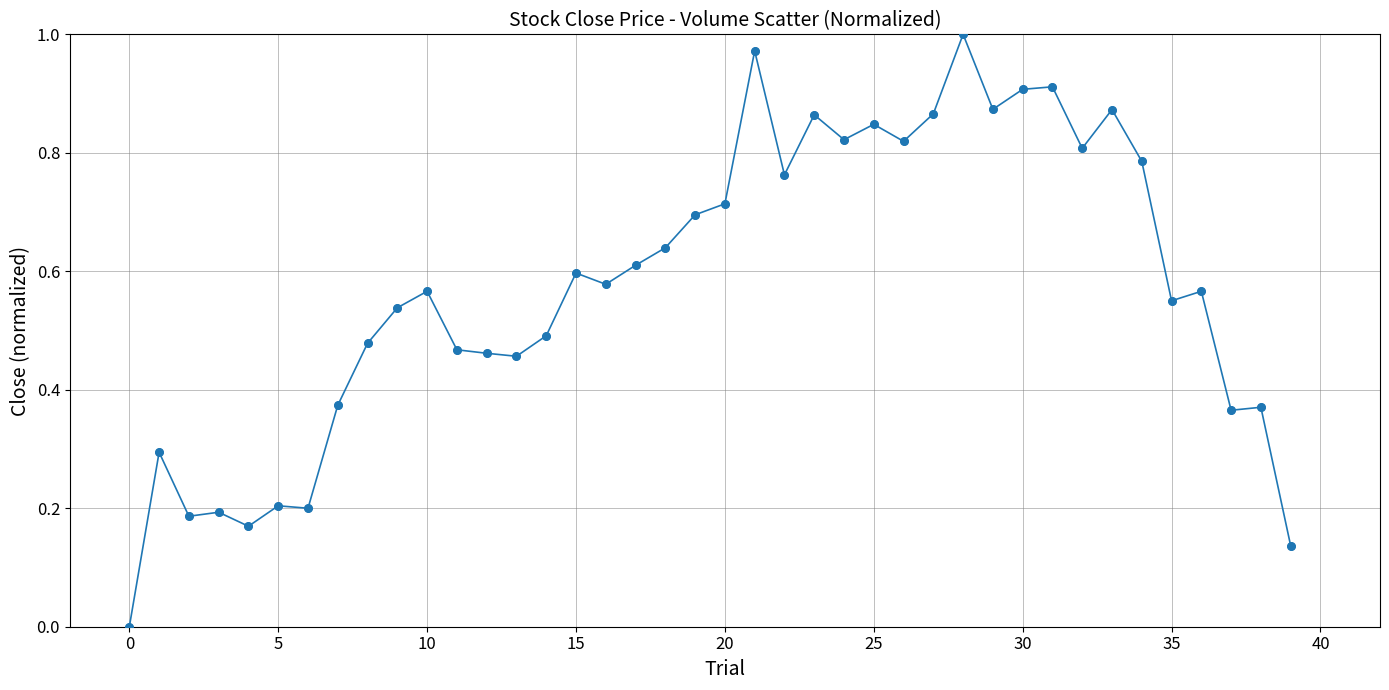

True or false: there are more than 0 points higher than both neighbors.

True